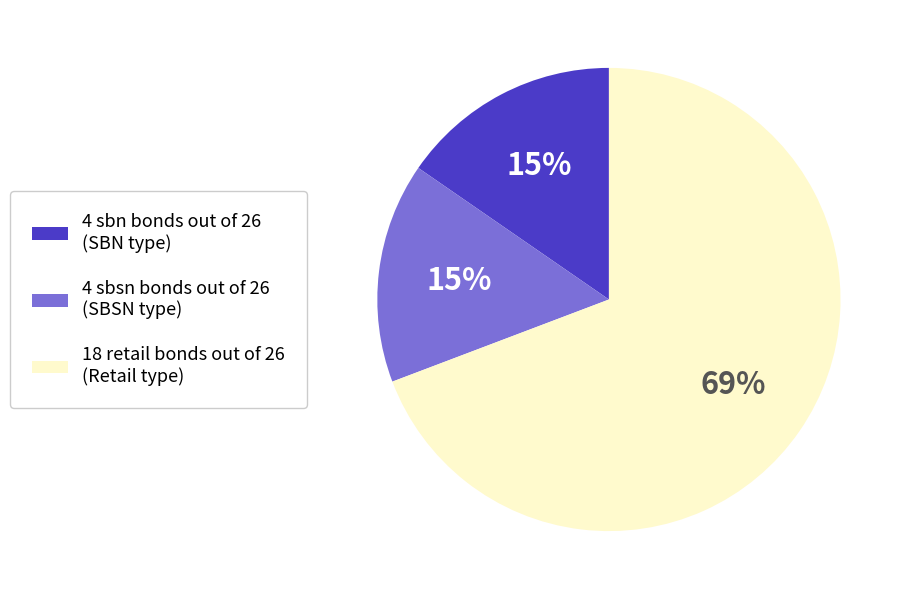

Is there any slice that represents more than half of the pie?

Yes